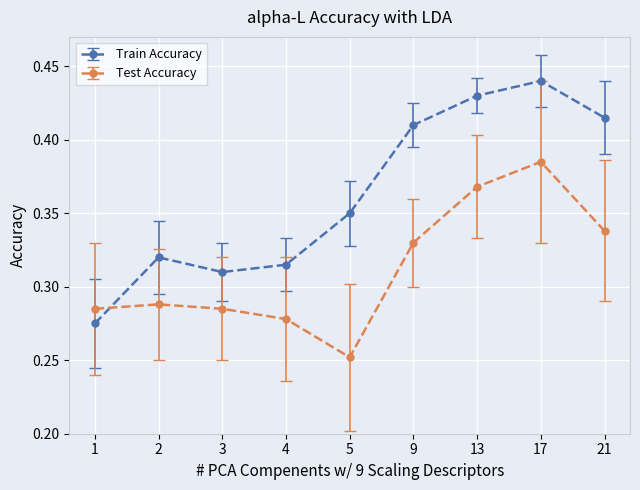

Rank the series at 2 from highest to lowest value.

Train Accuracy, Test Accuracy